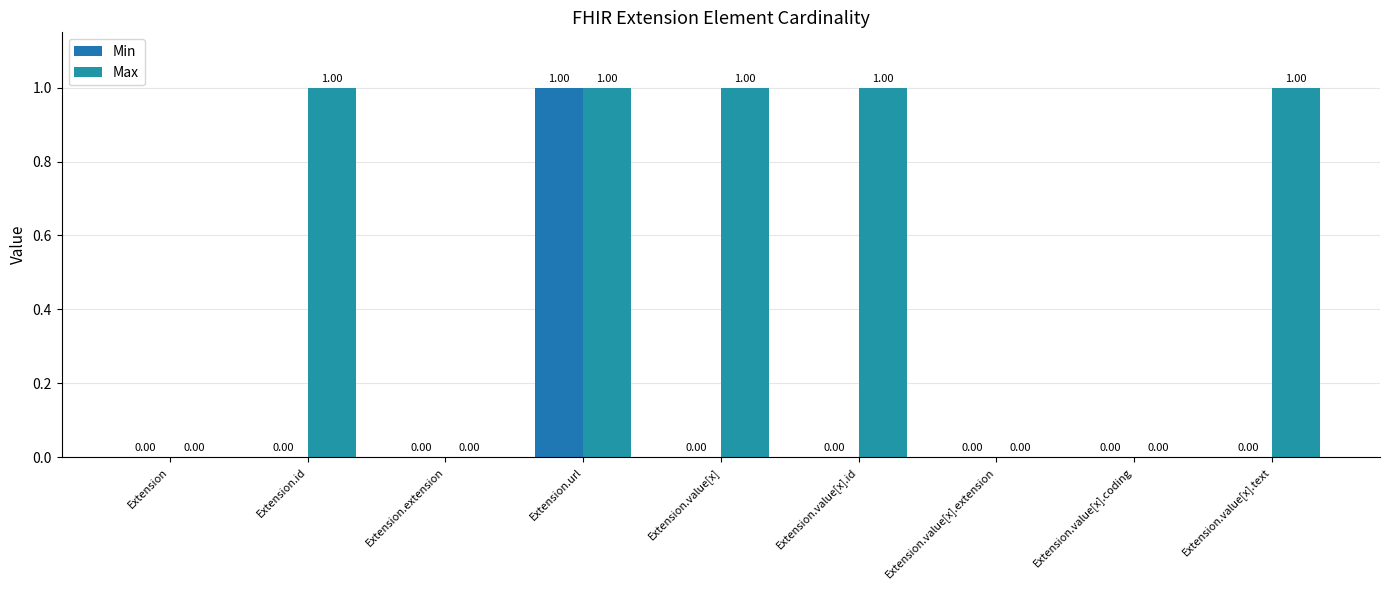

What is the label of the 8th bar from the right?

Extension.id